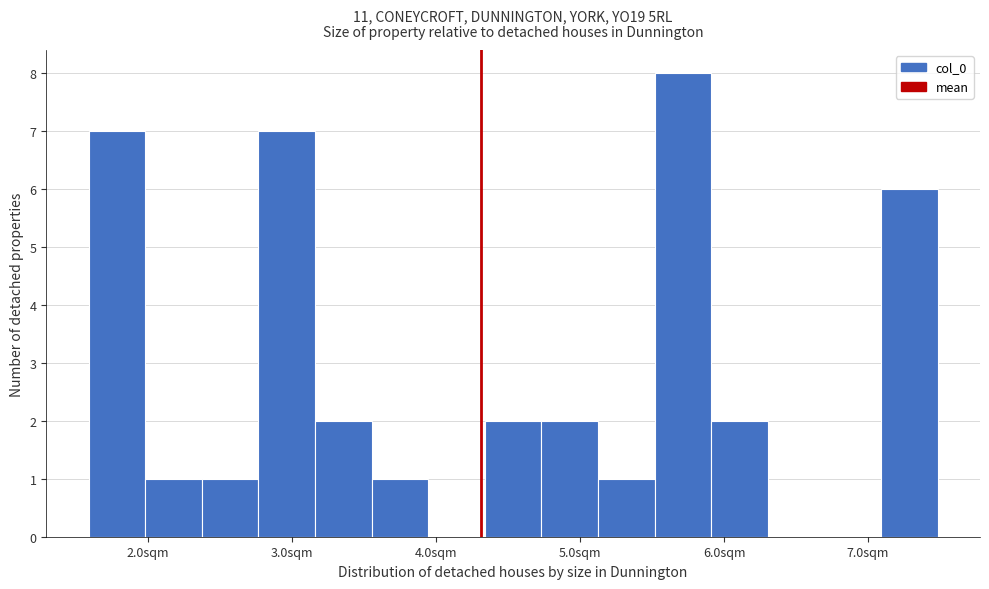

Around what value on the x-axis is the tallest bar? Give the approximate position of its centre, as read against the axis.

5.7